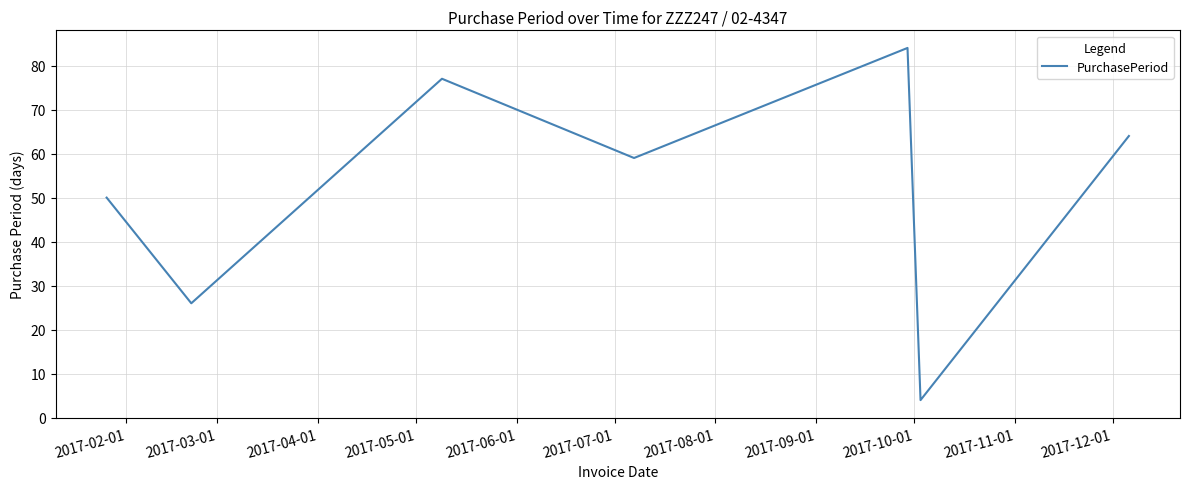

Does the chart have visible grid lines?

Yes